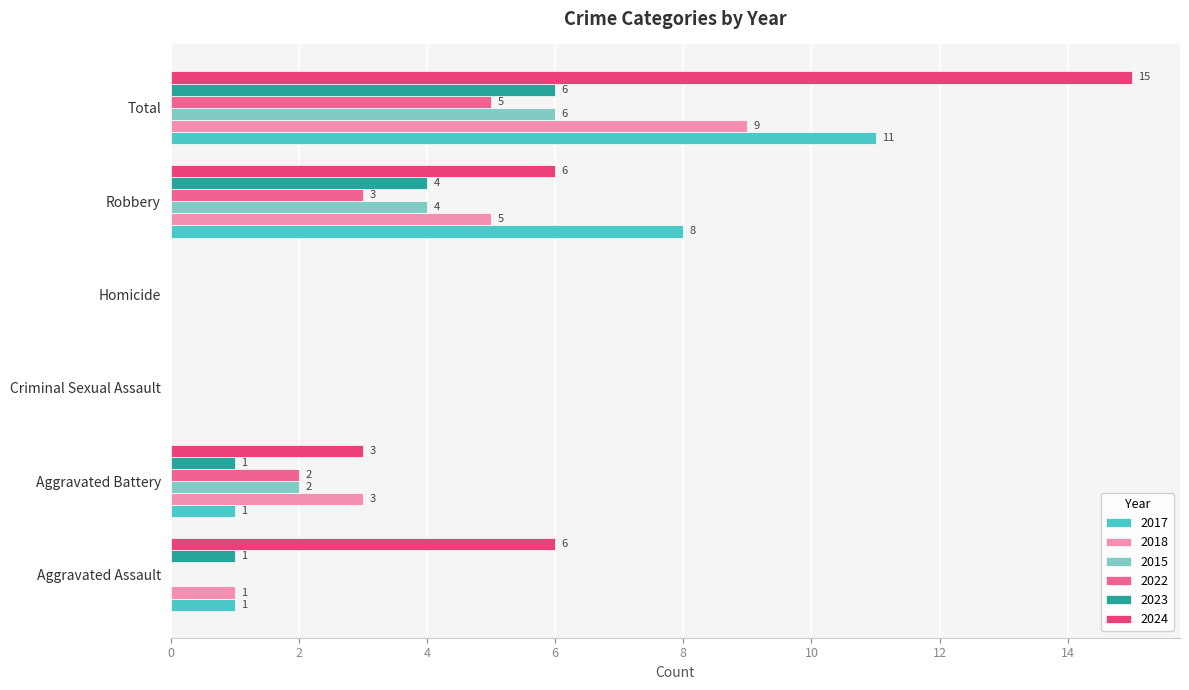

What are all the series names shown in the legend?

2017, 2018, 2015, 2022, 2023, 2024